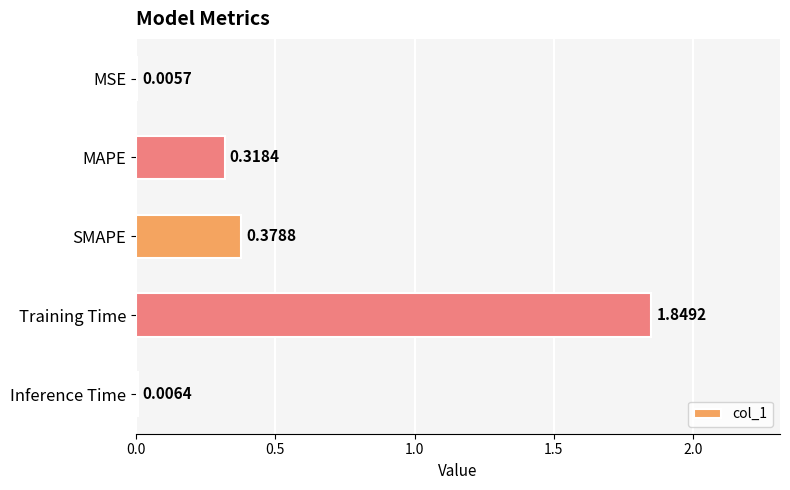

What is the sum of all values?

2.6